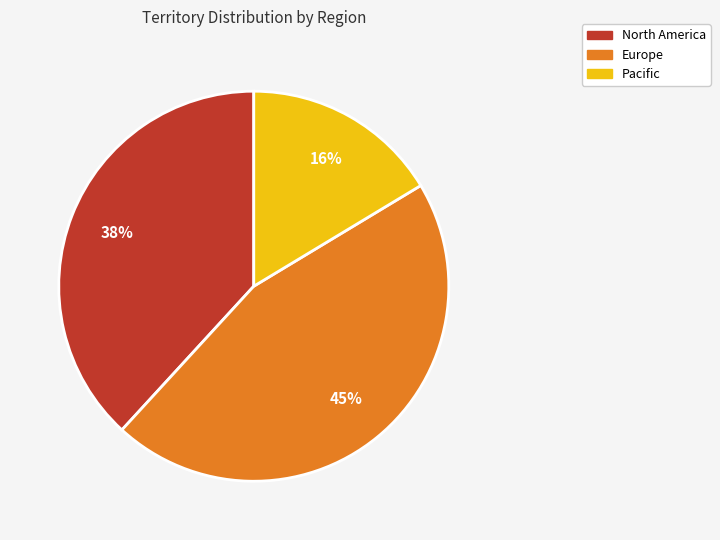

Does any single category account for the majority?

No